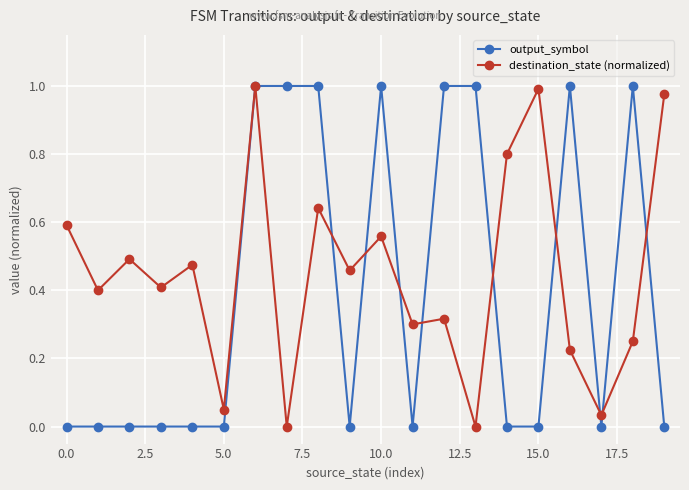

True or false: destination_state (normalized) has more than 1 interior local peaks.

True